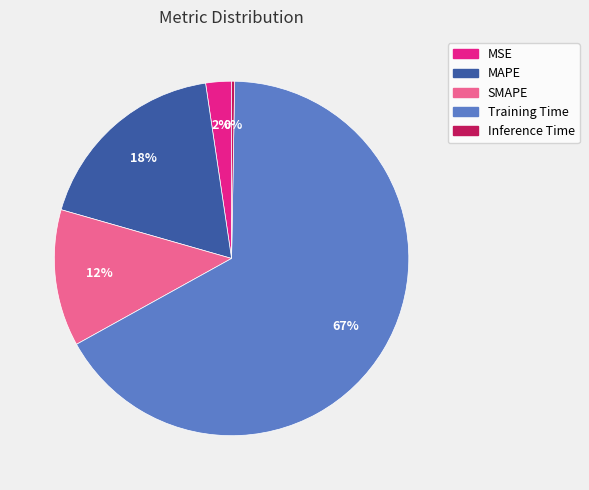

What is the ratio of the value at MAPE to the value at Training Time?

0.3